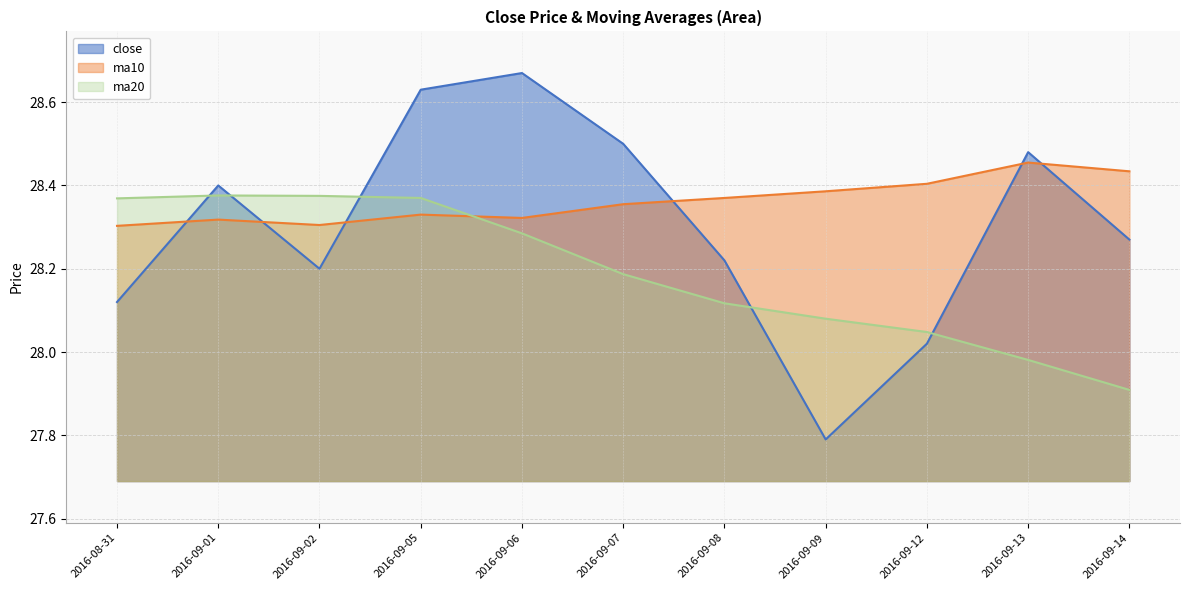

Is the value of ma10 at 2016-08-31 greater than the value of close at 2016-09-13?

No